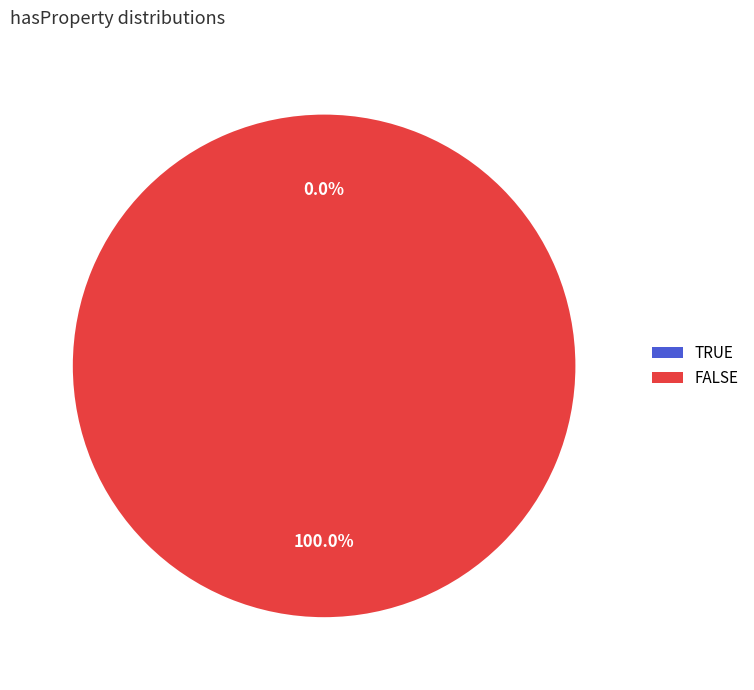

How many segments does this pie chart have?

2